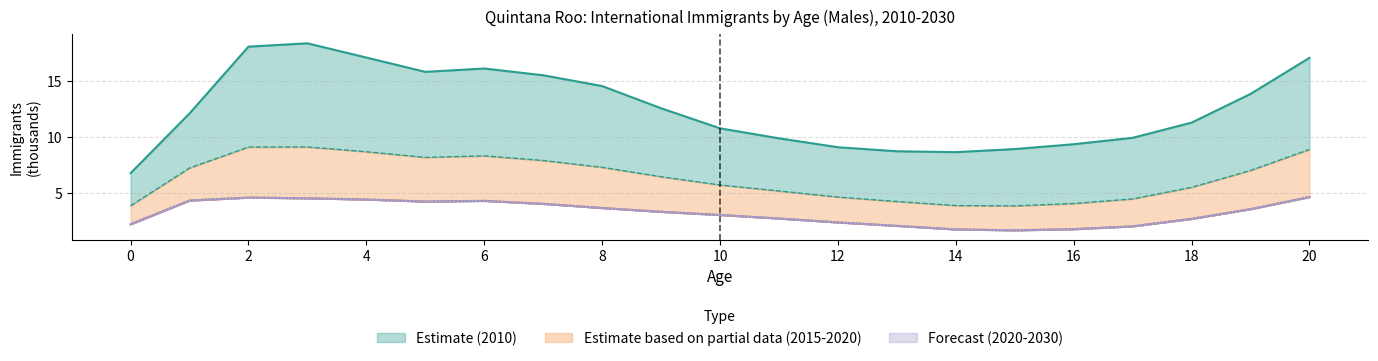

True or false: 2015 has a value of 9.1 at 2.

True